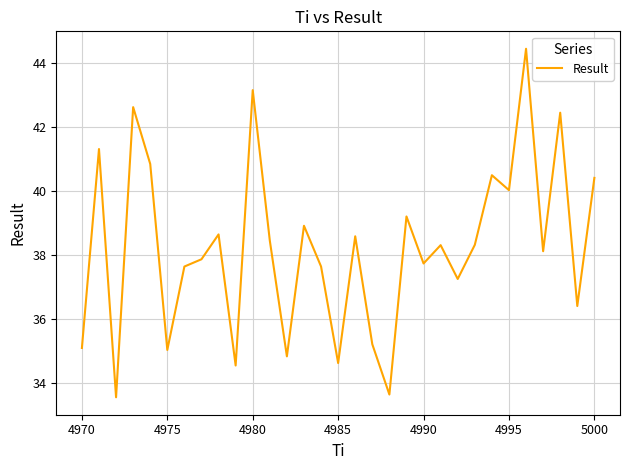

What is the maximum value shown in the chart?

44.5